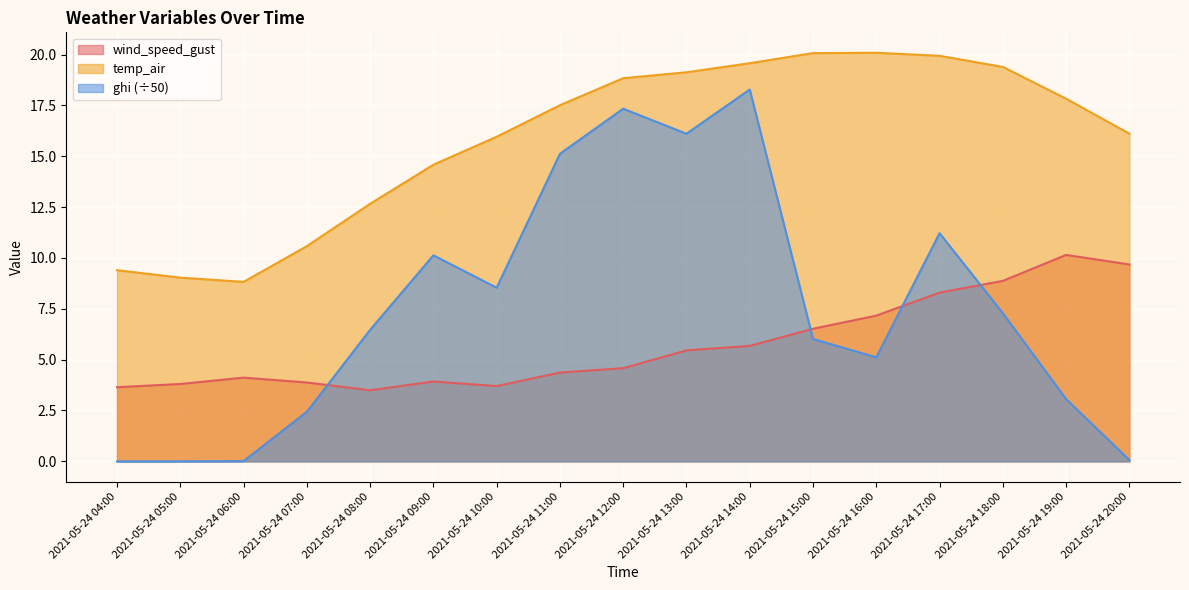

True or false: wind_speed_gust and ghi cross at least once.

True